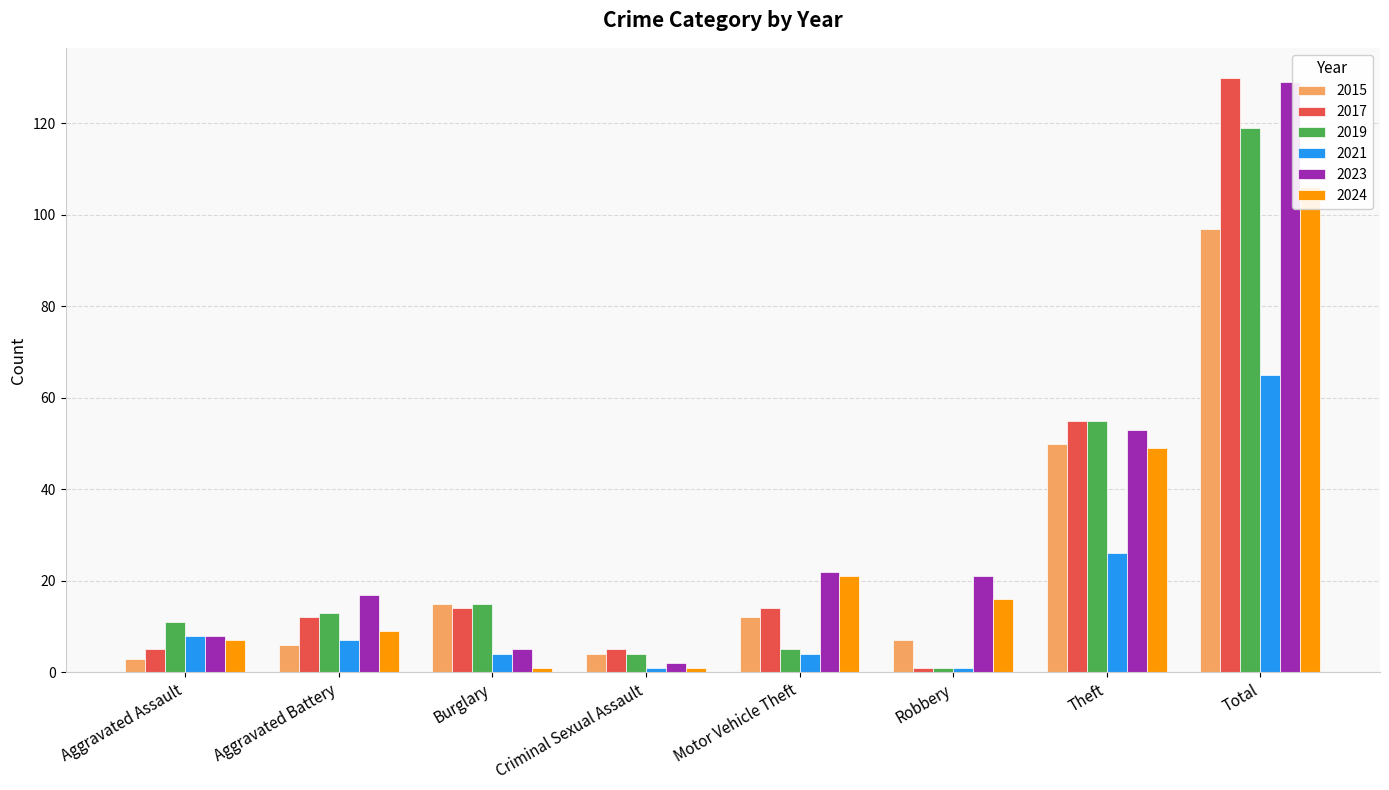

Rank the series at Robbery from highest to lowest value.

2023, 2024, 2015, 2017, 2019, 2021